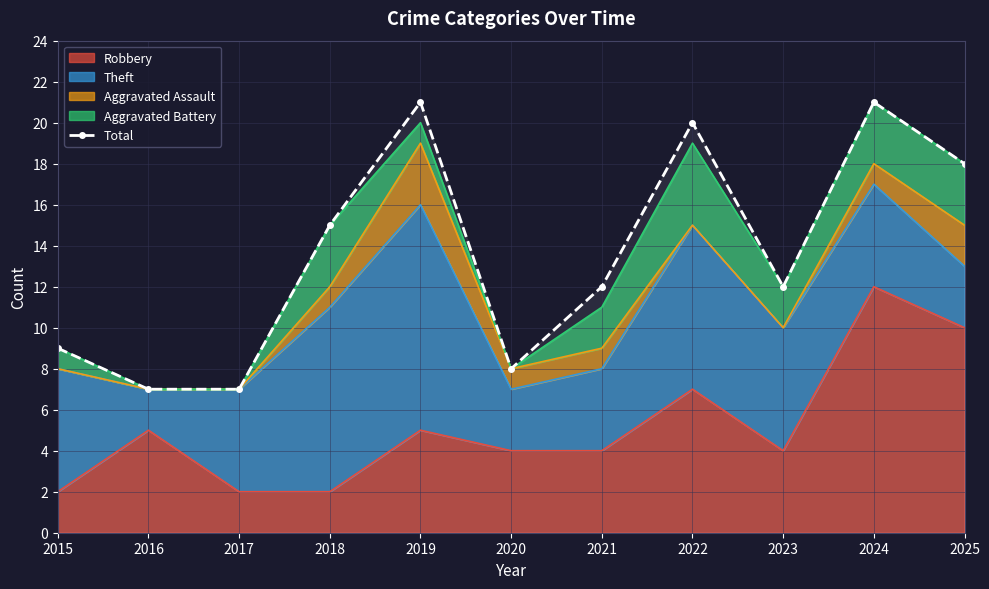

Reading left to right, transcribe all the data shown in this chart.

2015=9	2016=7	2017=7	2018=15	2019=21	2020=8	2021=12	2022=20	2023=12	2024=21	2025=18